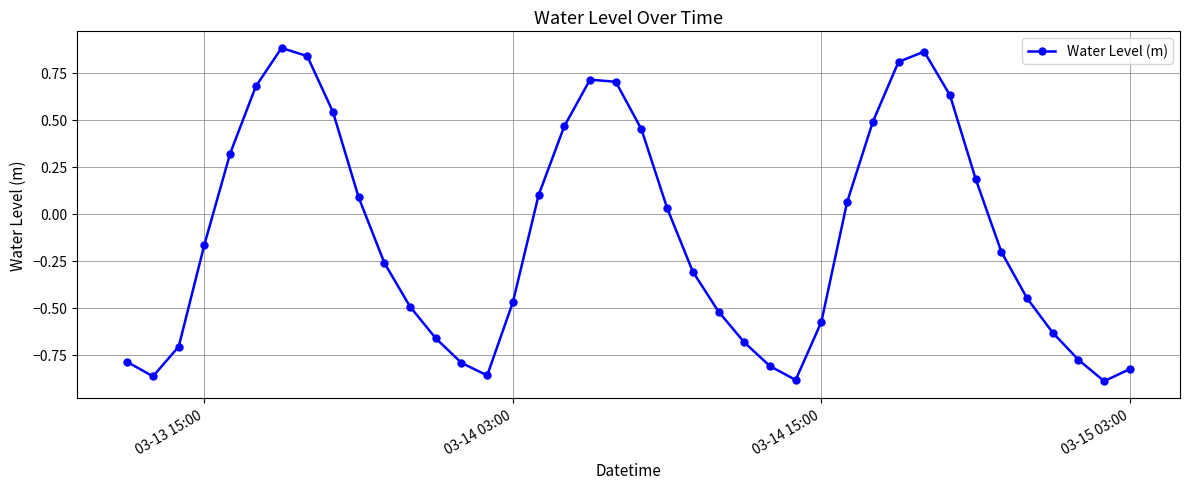

Does the chart display data point markers on the line(s)?

Yes